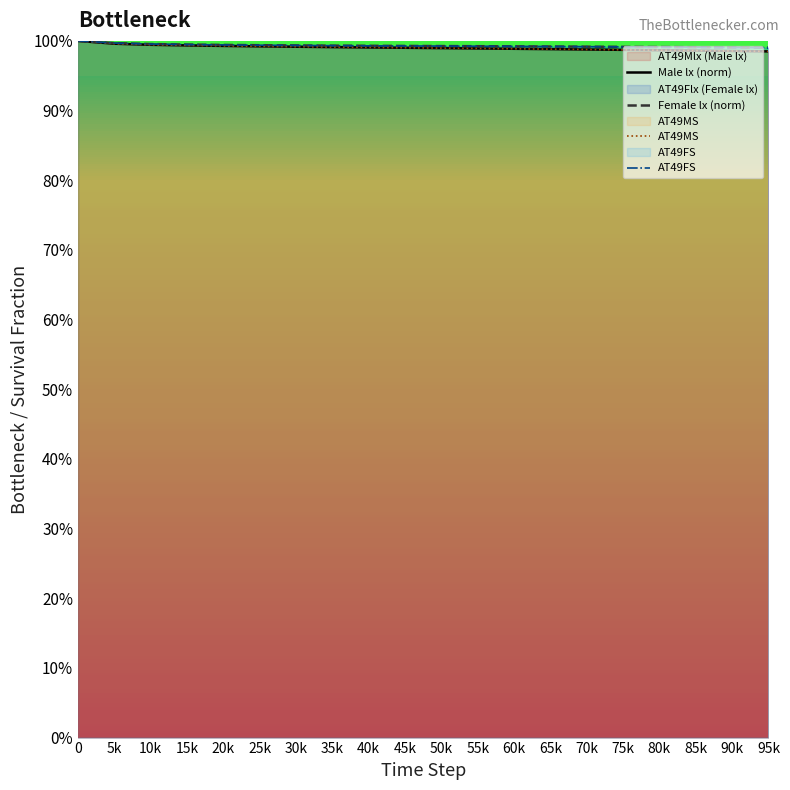

Is it true that AT49FS equals 1.0 at 50k?

True